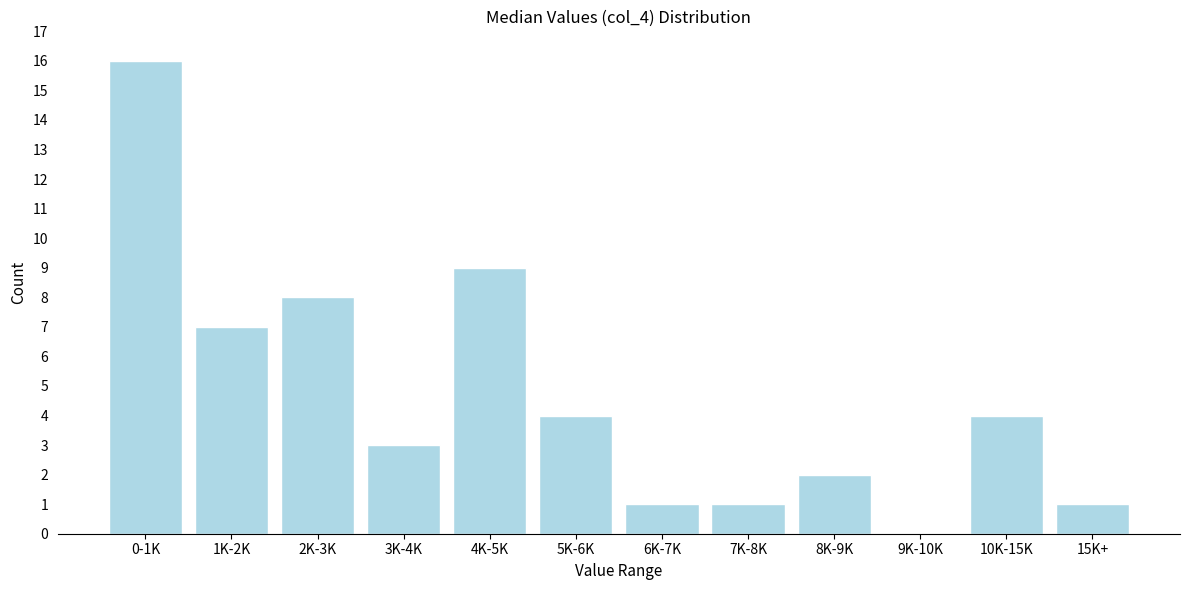

Reading left to right, list all the values displayed in this chart.

0-1K=16	1K-2K=7	2K-3K=8	3K-4K=3	4K-5K=9	5K-6K=4	6K-7K=1	7K-8K=1	8K-9K=2	9K-10K=0	10K-15K=4	15K+=1